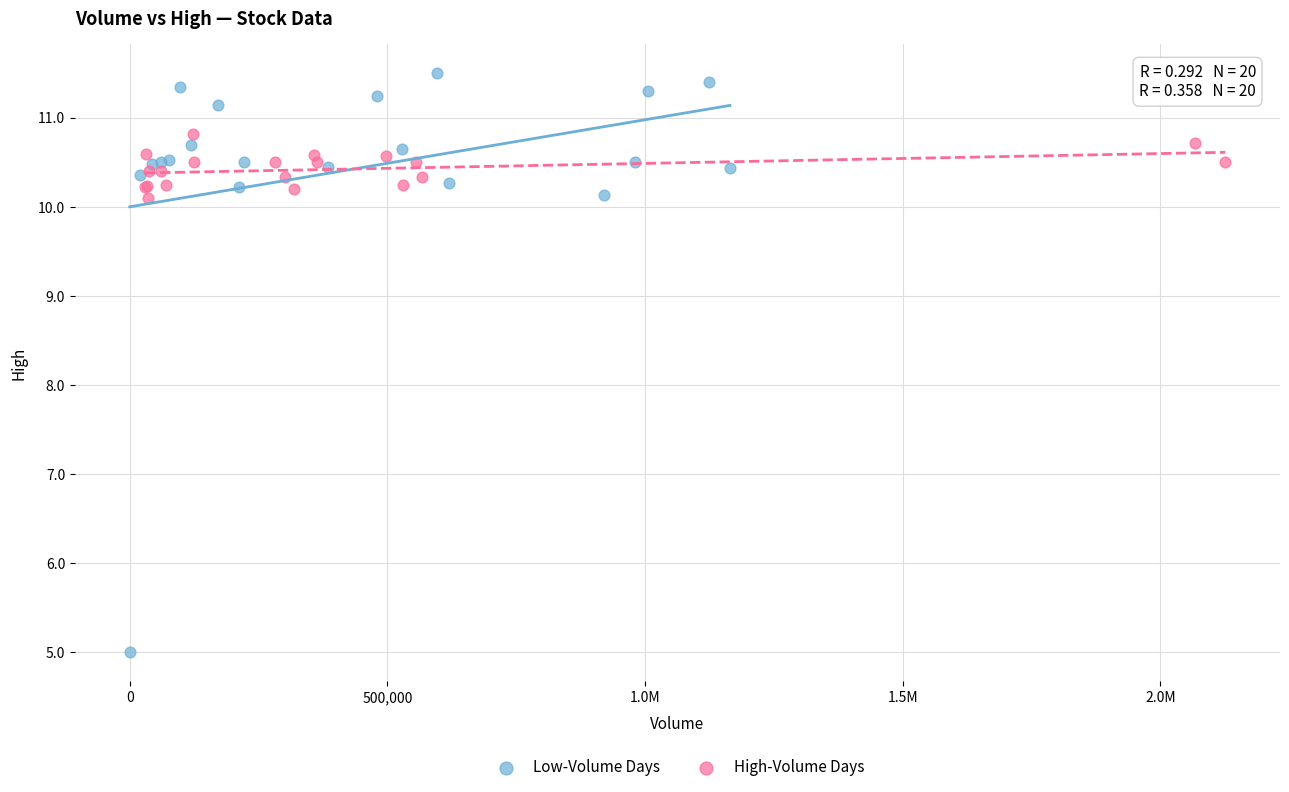

Which series has the largest Y range (max minus min)?

Low-Volume Days